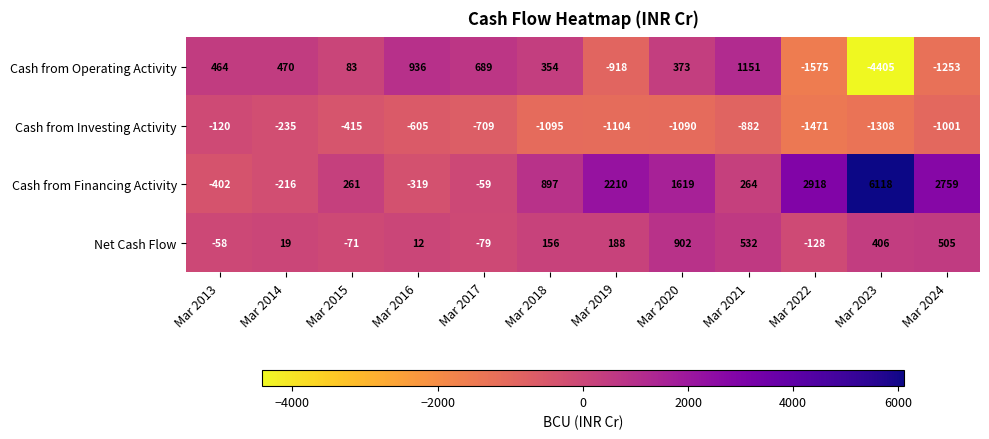

List the series in order of their overall mean, lowest first.

Cash from Investing Activity, Cash from Operating Activity, Net Cash Flow, Cash from Financing Activity